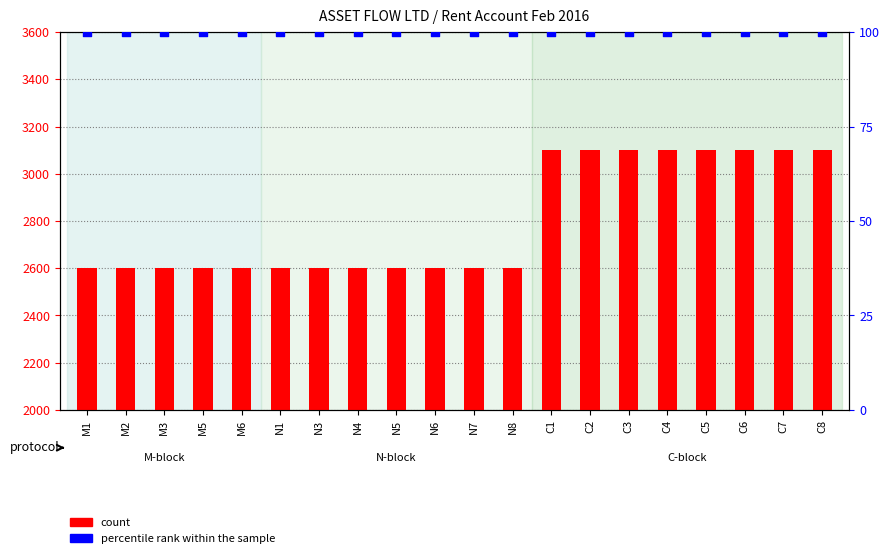

Which series contains the lowest Y value?

percentile rank within the sample